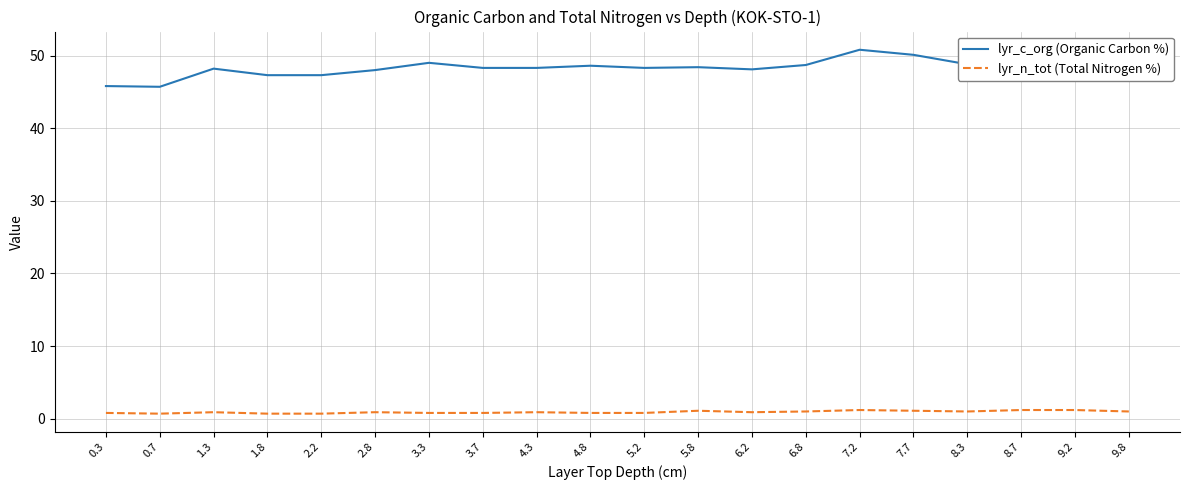

What is the spread (max minus min) of values at 0.7?

45.0